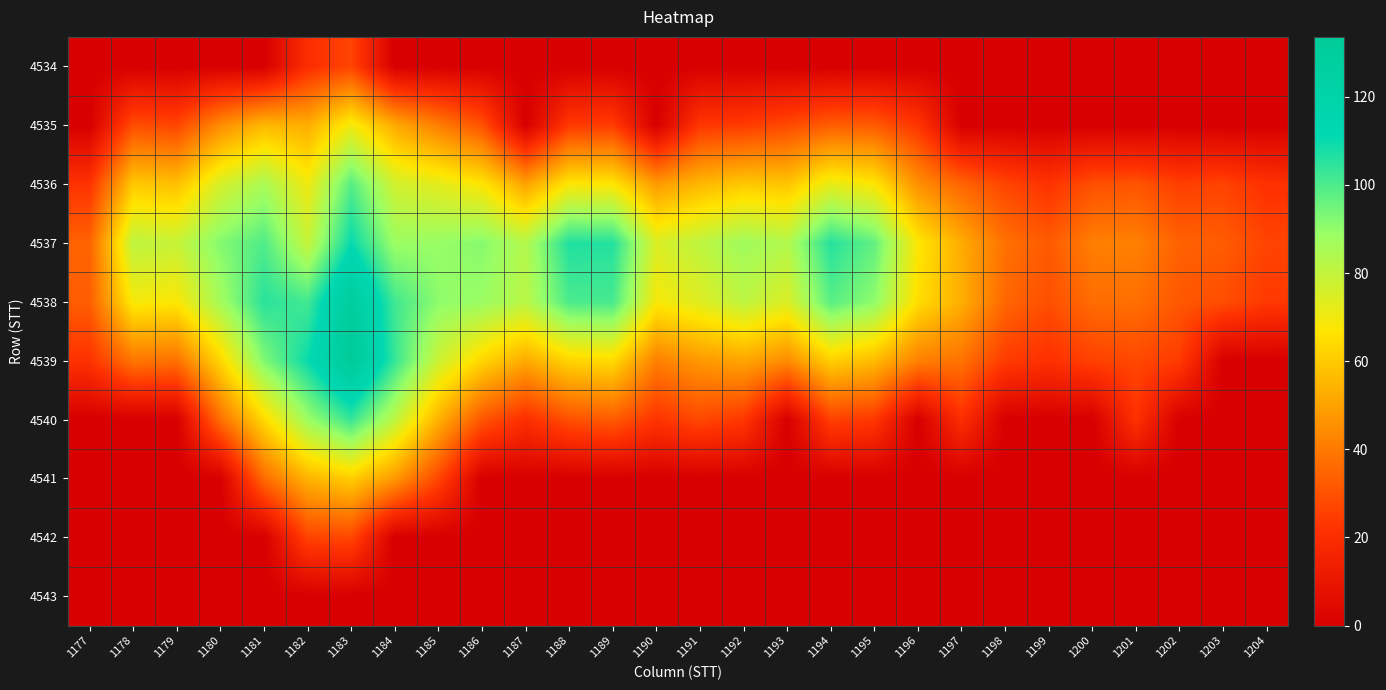

List the series in order of their peak value, highest first.

4539, 4538, 4537, 4540, 4536, 4535, 4541, 4542, 4534, 4543